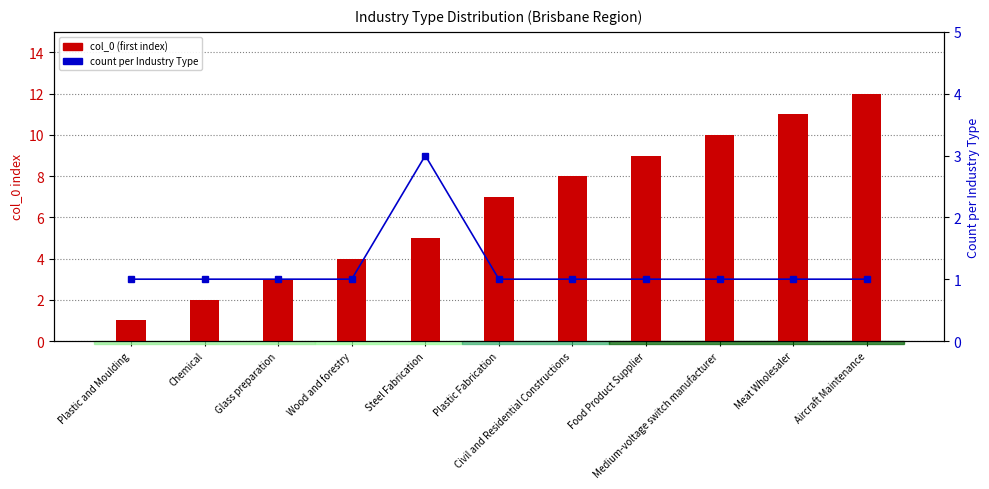

Count the count per Industry Type values in the range 1 to 2.

10